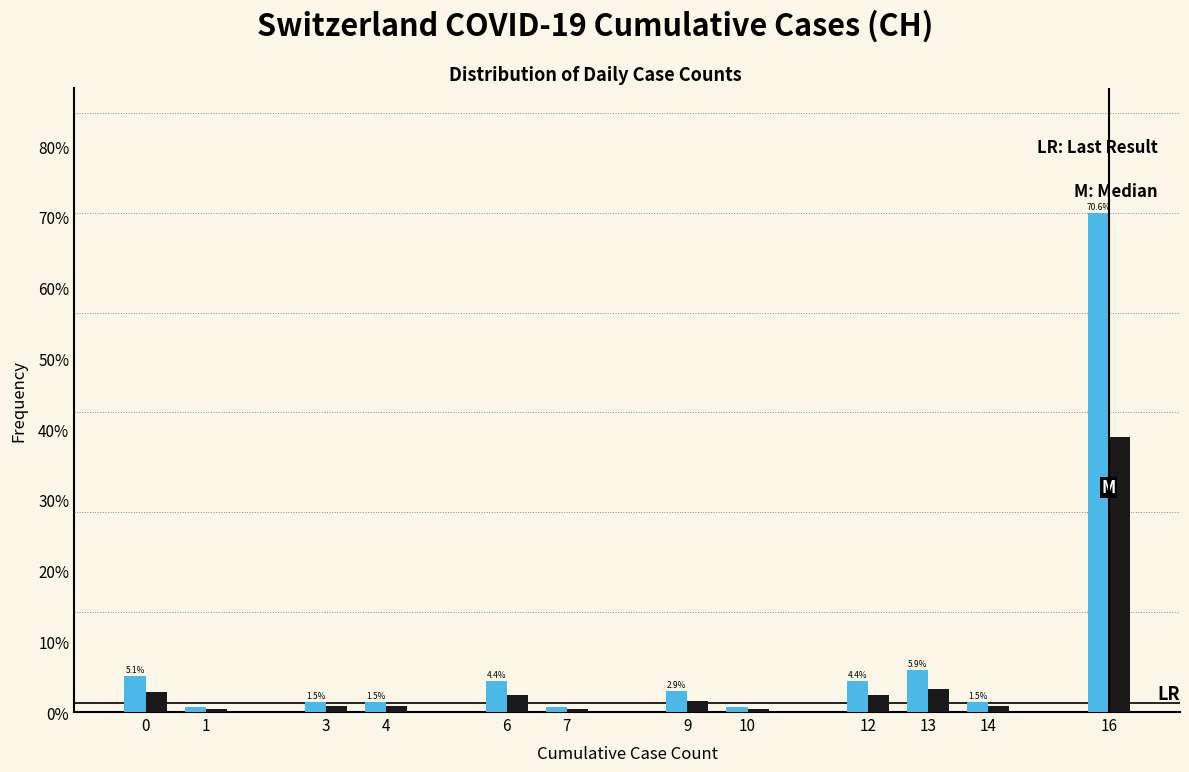

What is the total value across all series at 6?

6.8